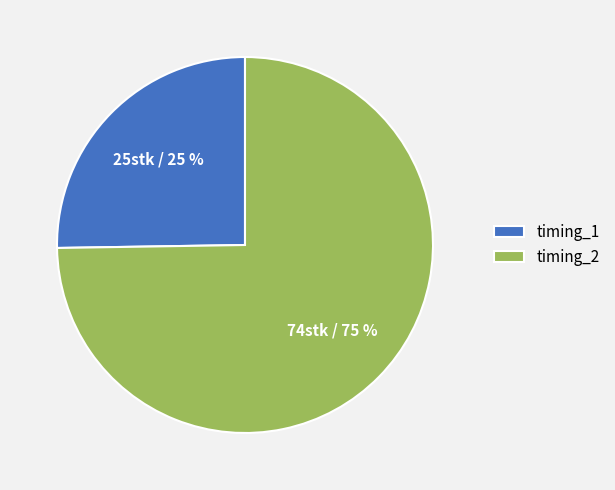

To the nearest percent, what is the average slice percentage?

50%